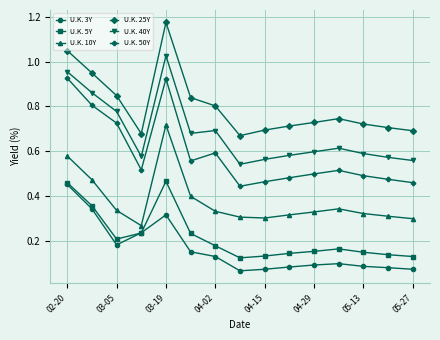

True or false: U.K. 50Y and U.K. 10Y cross at least once.

False